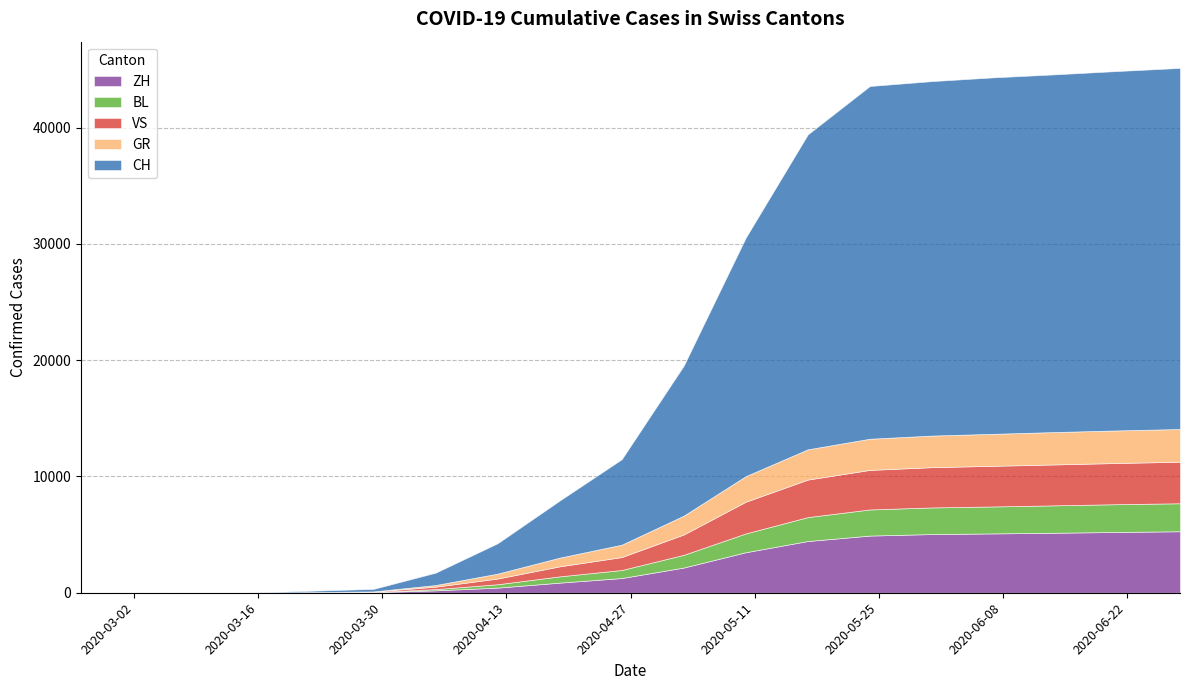

Is the value of VS at 2020-05-24 greater than the value of ZH at 2020-03-08?

Yes